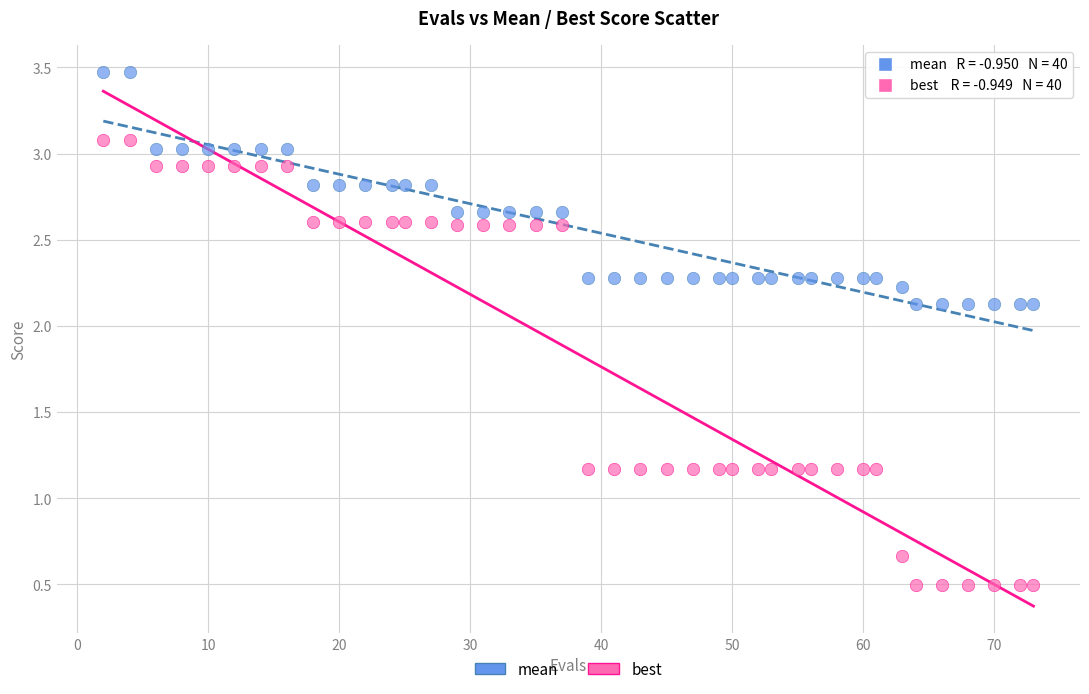

Across all data points, what is the range of Y values (max minus min)?

3.0